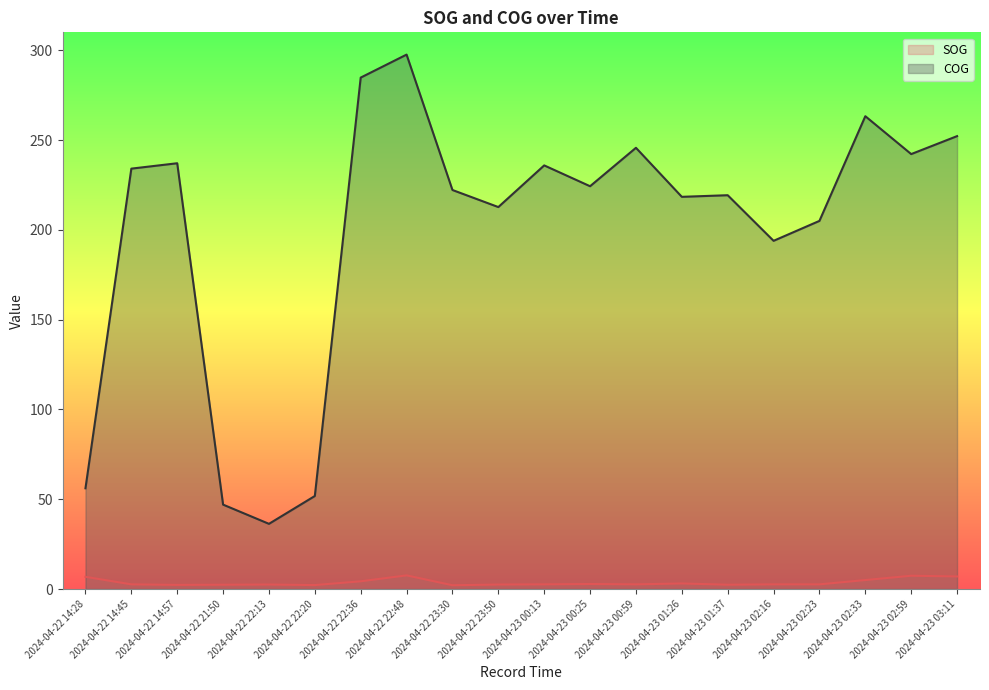

How many interior local valleys does the COG series have?

6